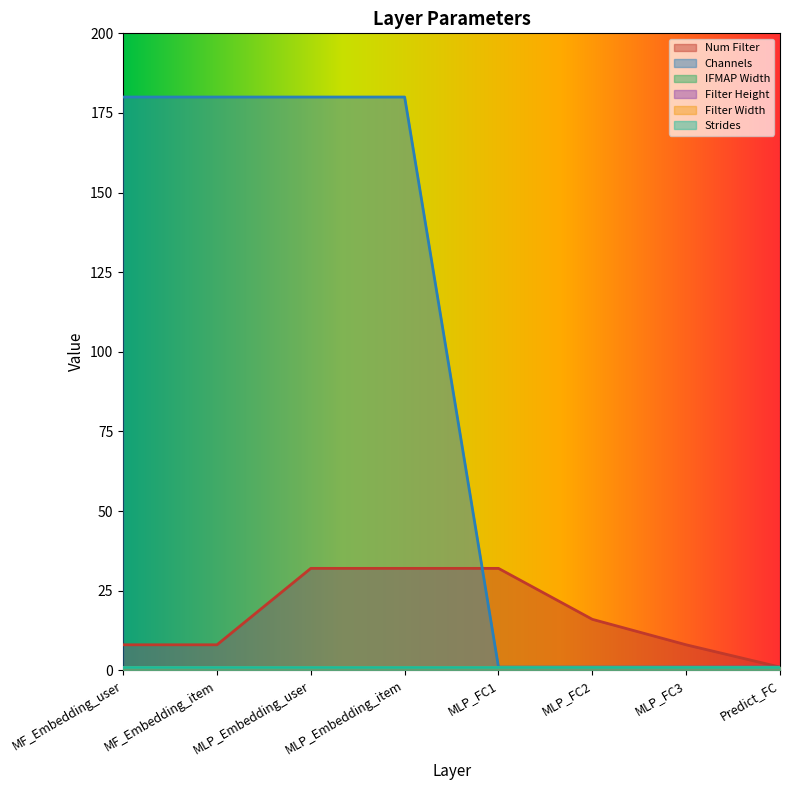

What is the label of the 1st point from the right?

Predict_FC